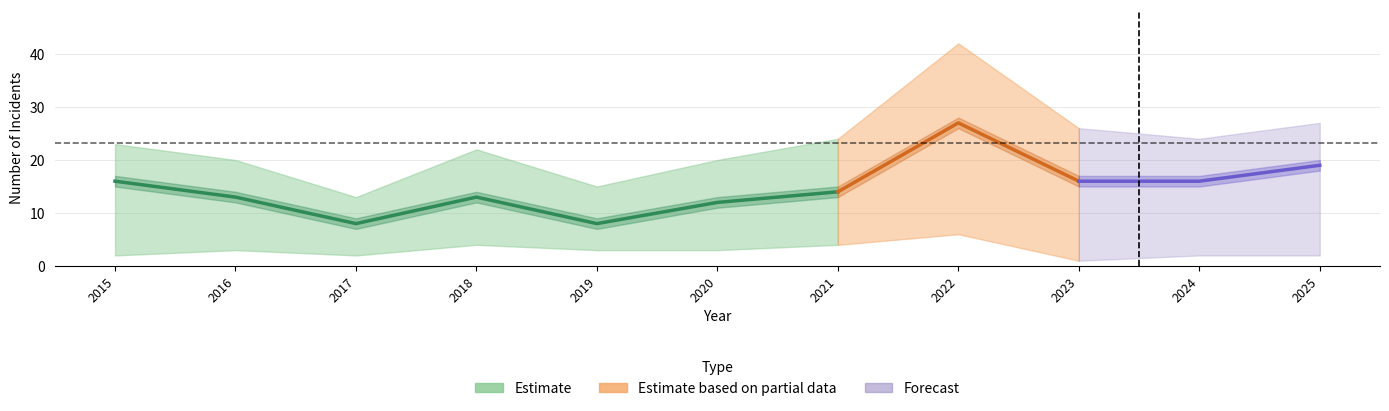

True or false: Aggravated Battery has a value of 7 at 2020.

False